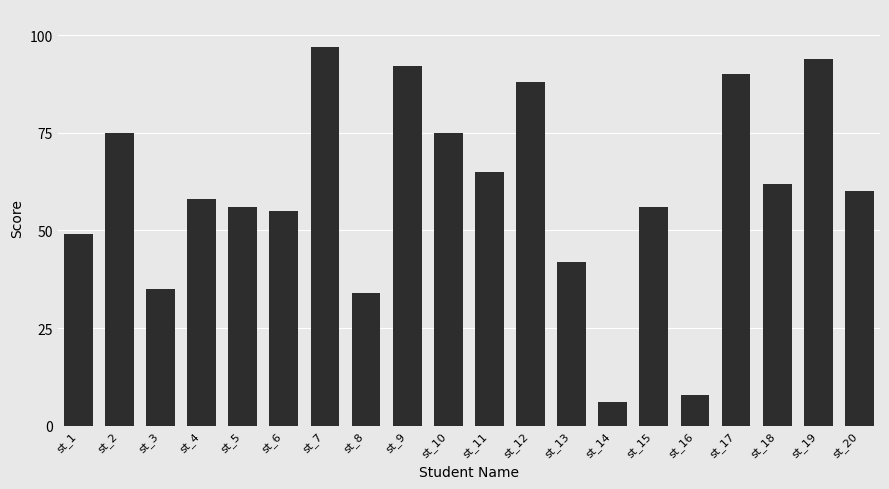

The value at st_2 is 104. True or false?

False